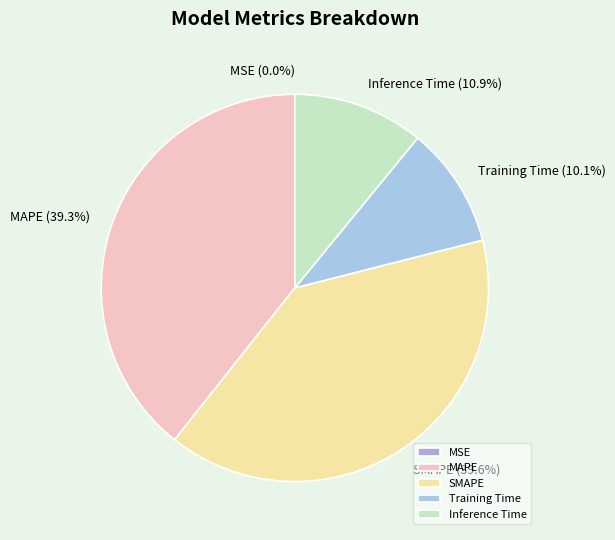

Which has a higher value, Inference Time or Training Time?

Inference Time